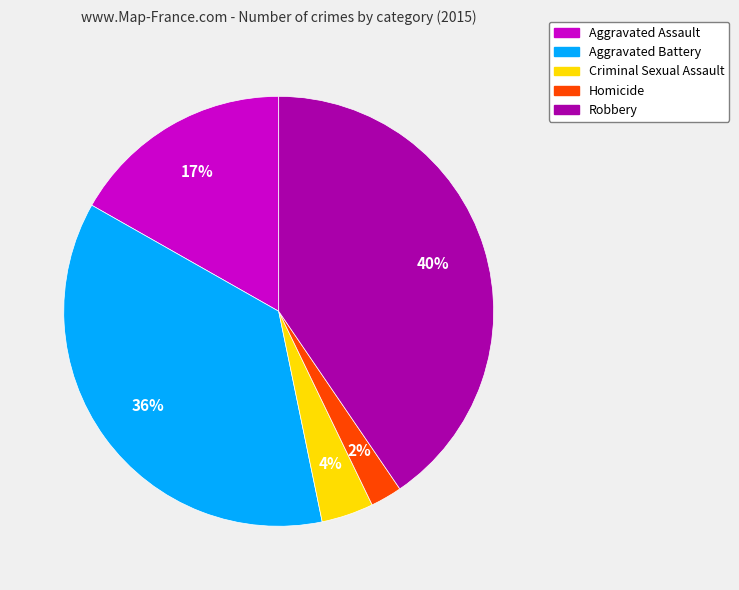

True or false: Robbery accounts for 40% of the total.

True